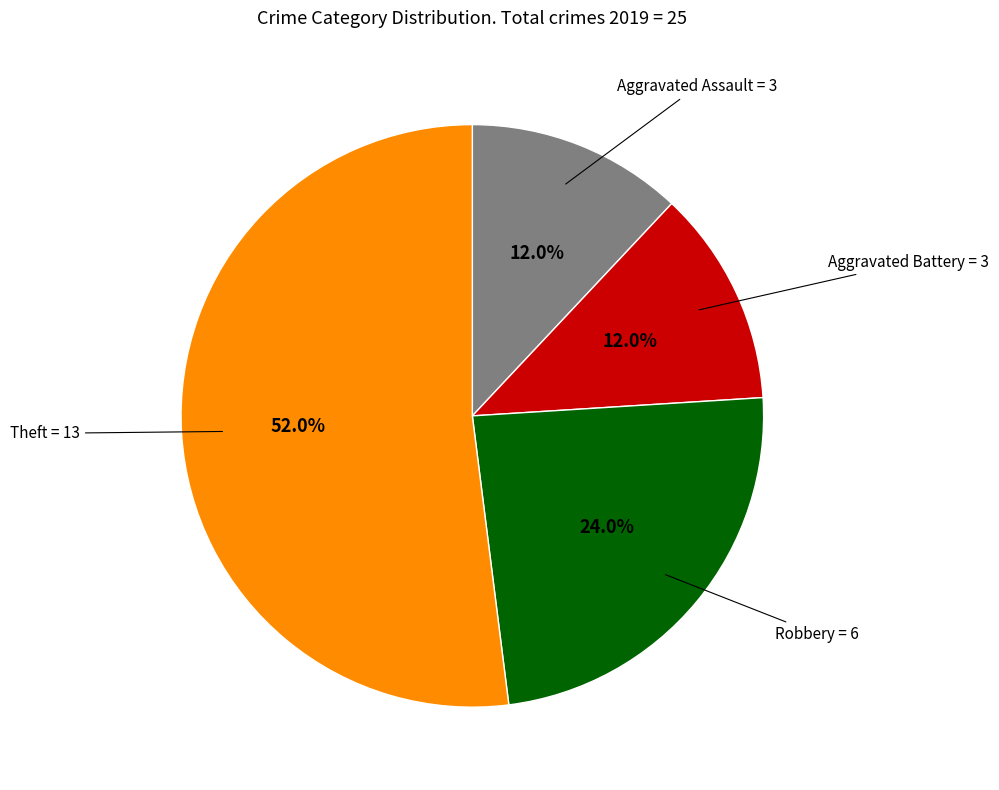

Is there a majority slice in this chart?

Yes